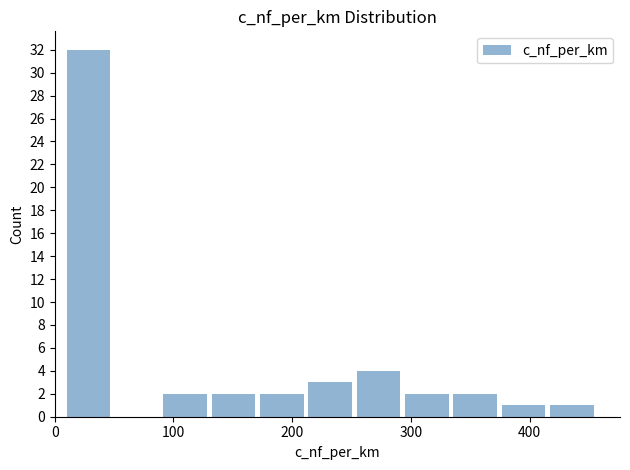

Reading left to right, list every bar in this chart as the range it spans on the x-axis followed by its height. Neither the bar edges nor the heights are printed on the chart, so give them approximately, as read against the axes.

10 to 50: 32
50 to 90: 0
90 to 130: 2
130 to 170: 2
170 to 210: 2
210 to 250: 3
250 to 290: 4
290 to 330: 2
330 to 370: 2
370 to 420: 1
420 to 460: 1